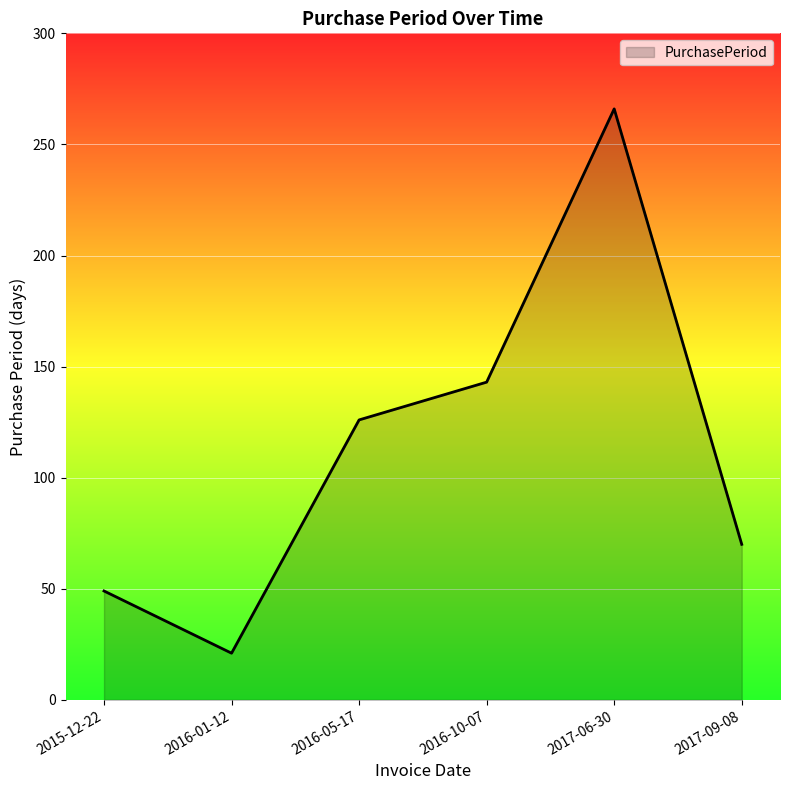

Reading left to right, what are all the values shown in this chart?

49	21	126	143	266	70